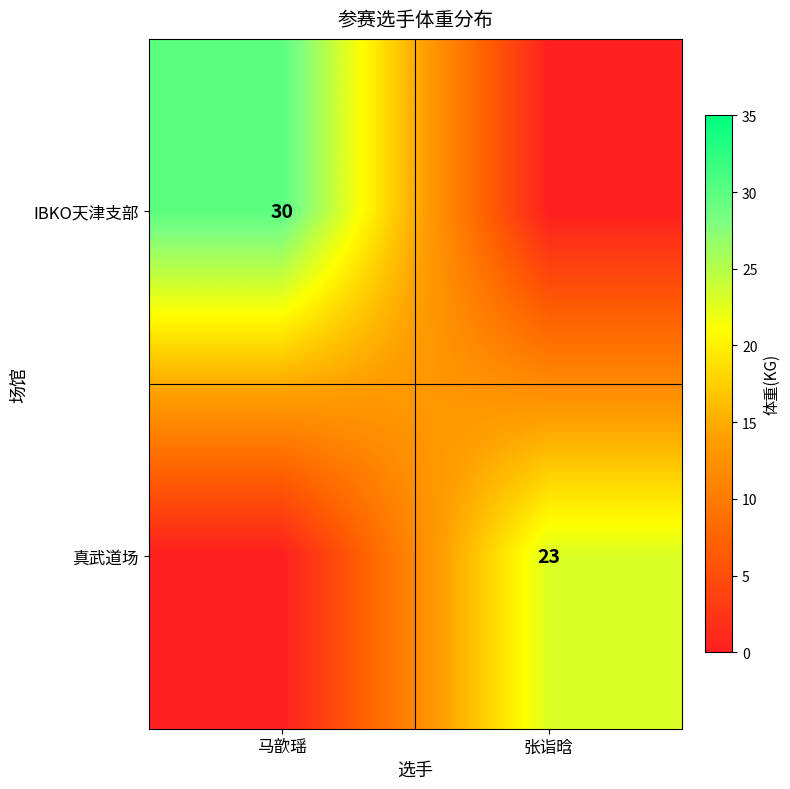

True or false: 真武道场 has a value of 23 at 张诣晗.

True